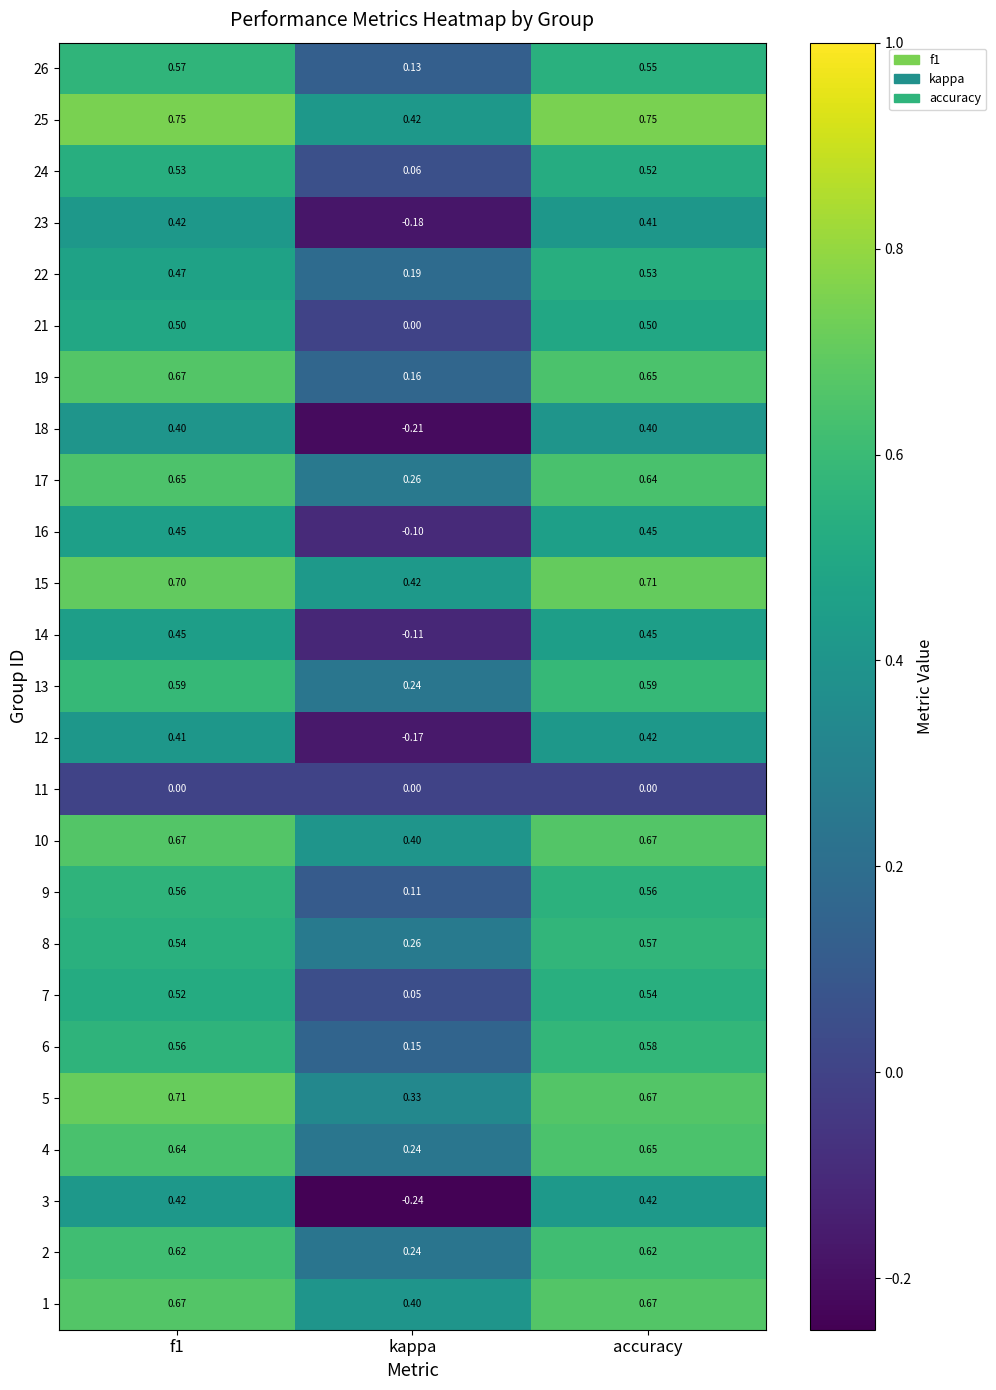

Which category has the lowest value in the 17 series?

kappa